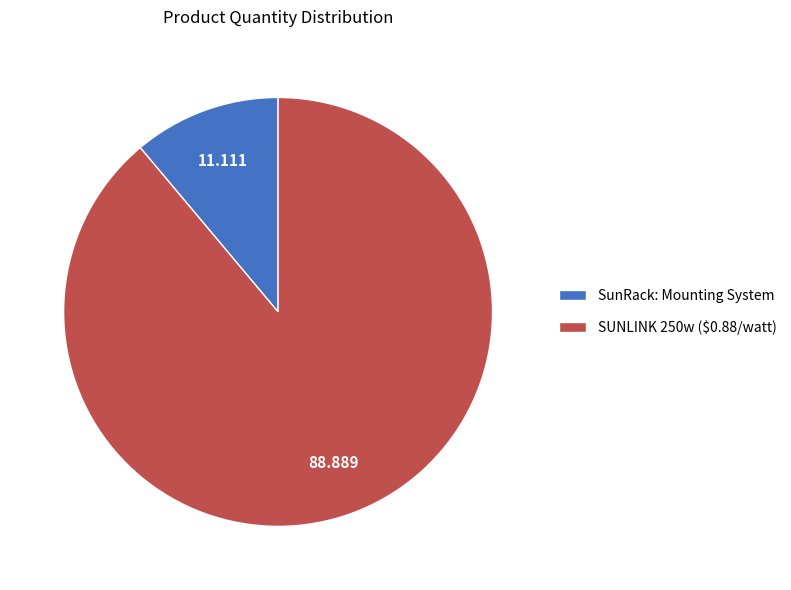

How many slices are in this pie chart?

2